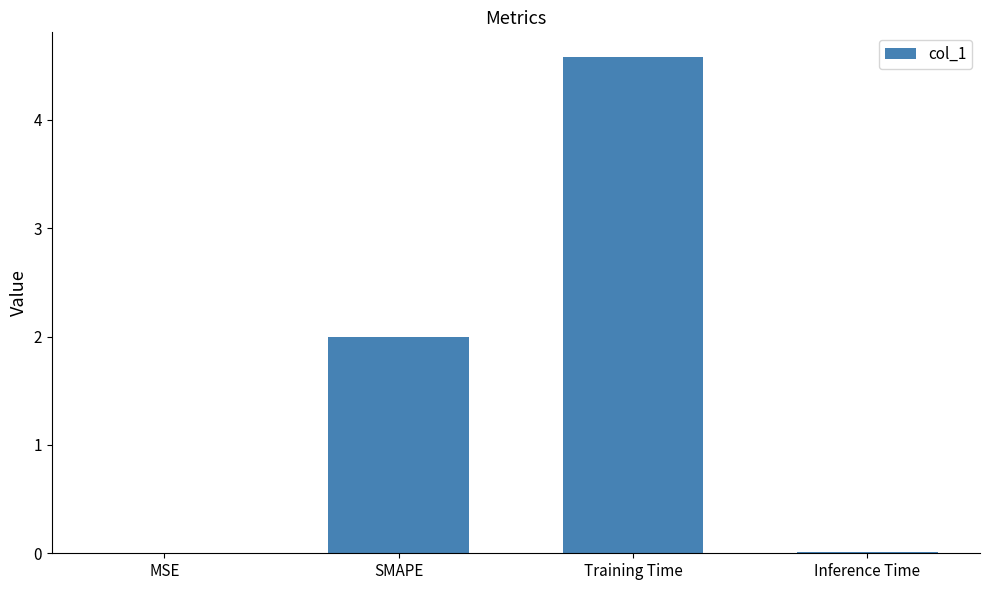

What is the average value?

1.6